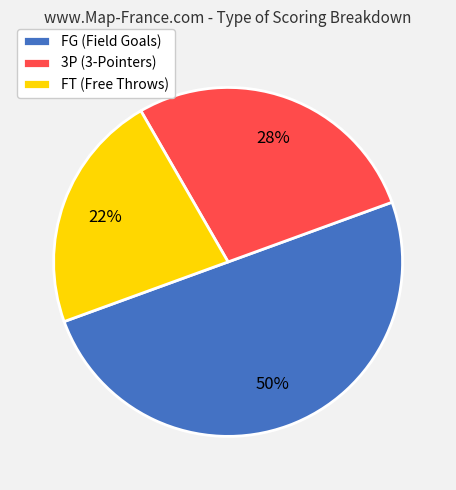

Which slice is the smallest?

FT (Free Throws)